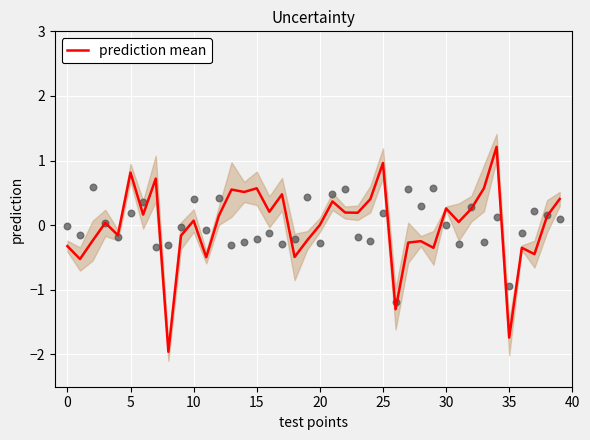

What is the maximum value for prediction mean?

1.2